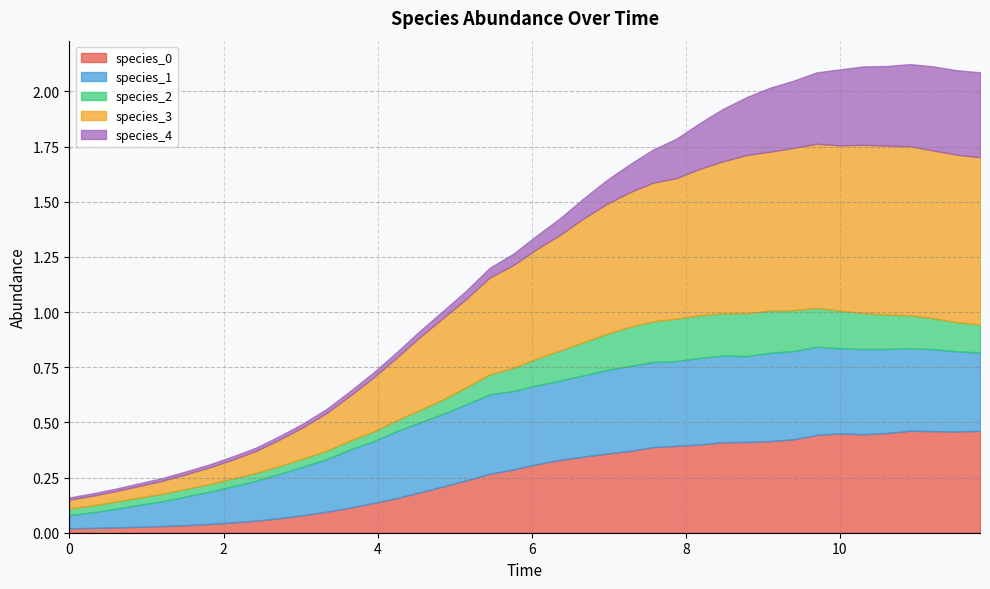

What are all the series names shown in the legend?

species_0, species_1, species_2, species_3, species_4